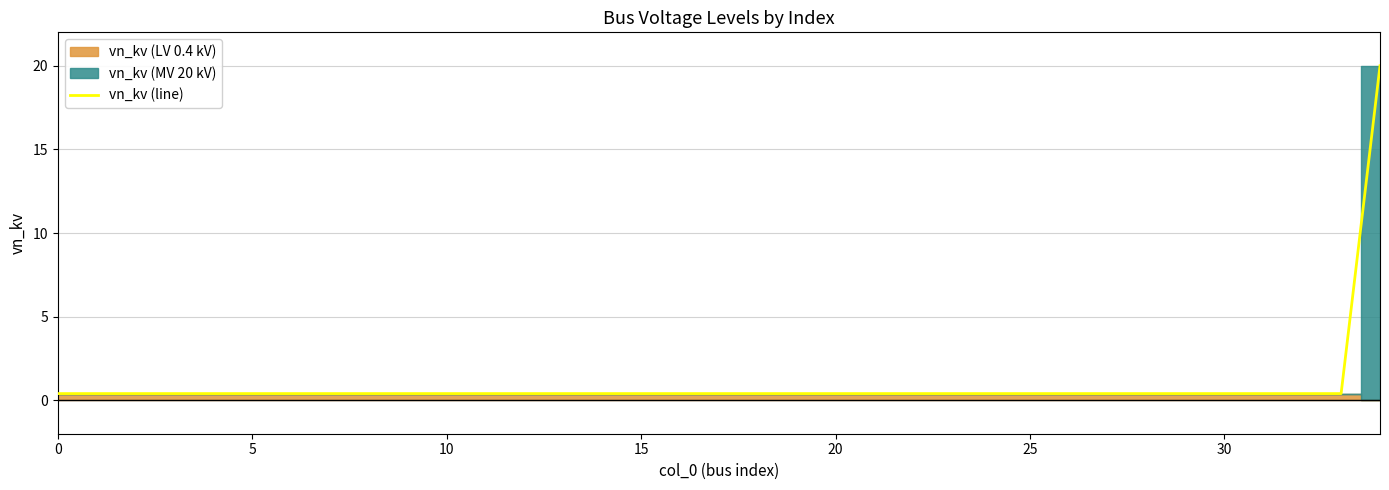

What is the smallest value displayed?

0.4